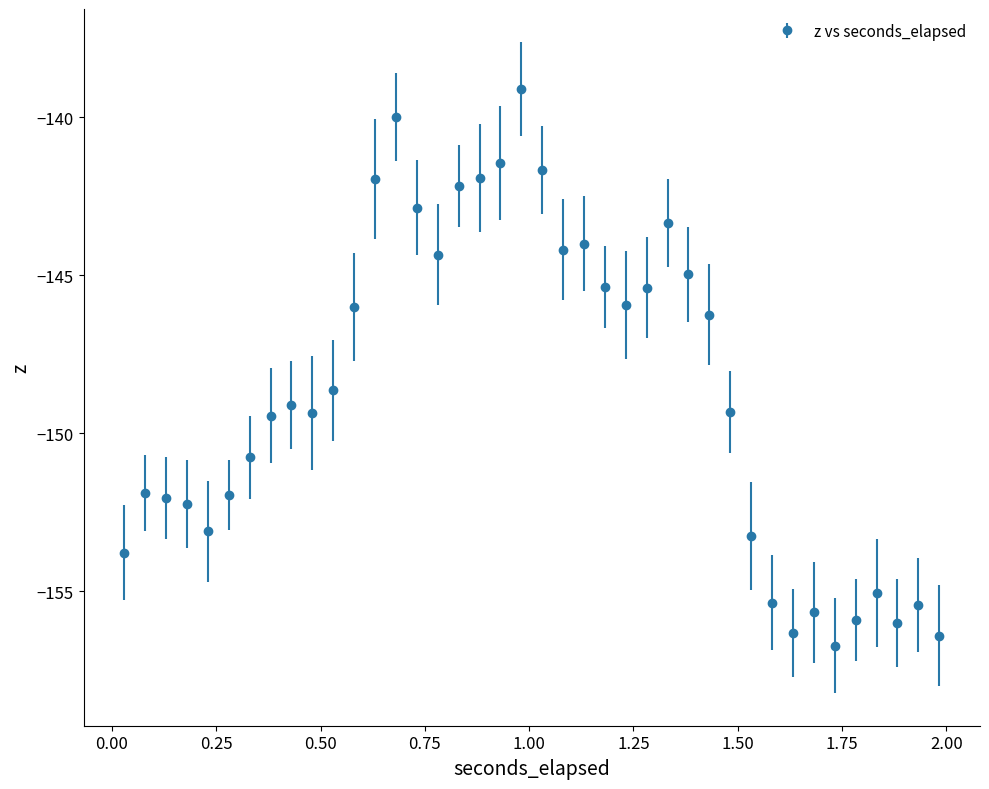

What is the smallest value displayed?

-156.7